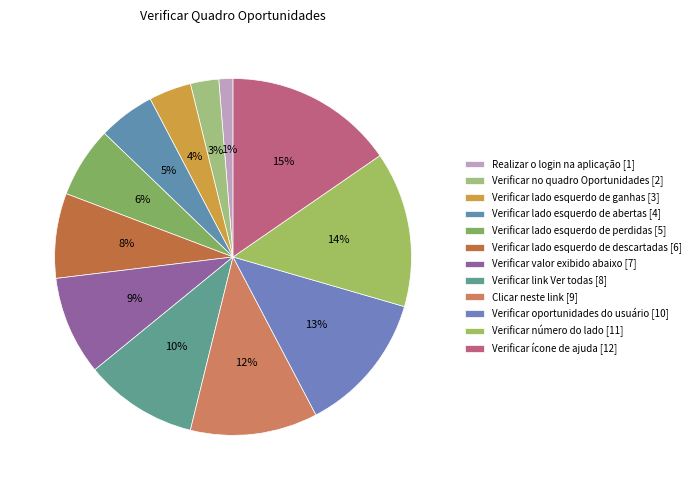

How many segments does this pie chart have?

12